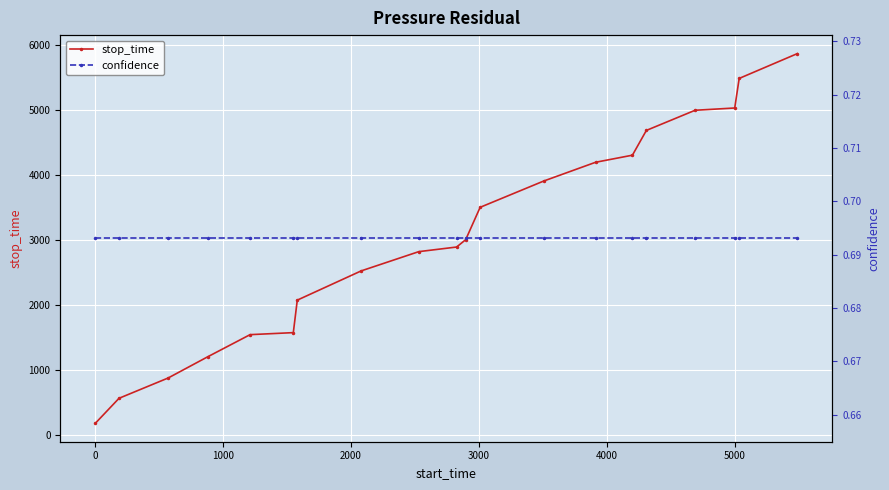

What is the sum of all confidence values?

13.9